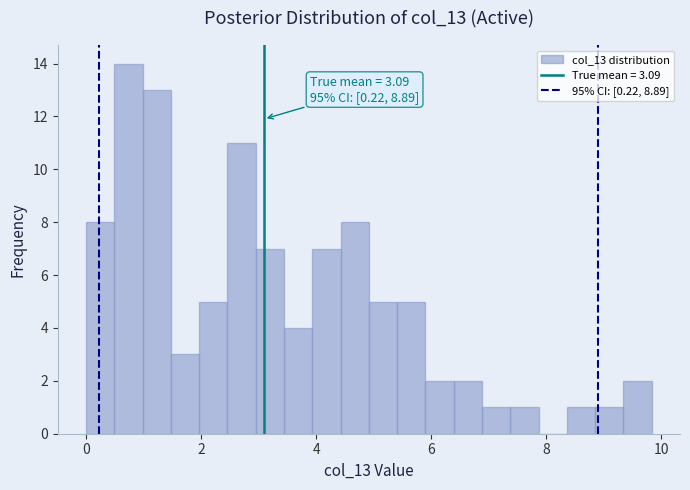

Read against the x-axis, roughly where is the centre of the tallest bar?

0.8